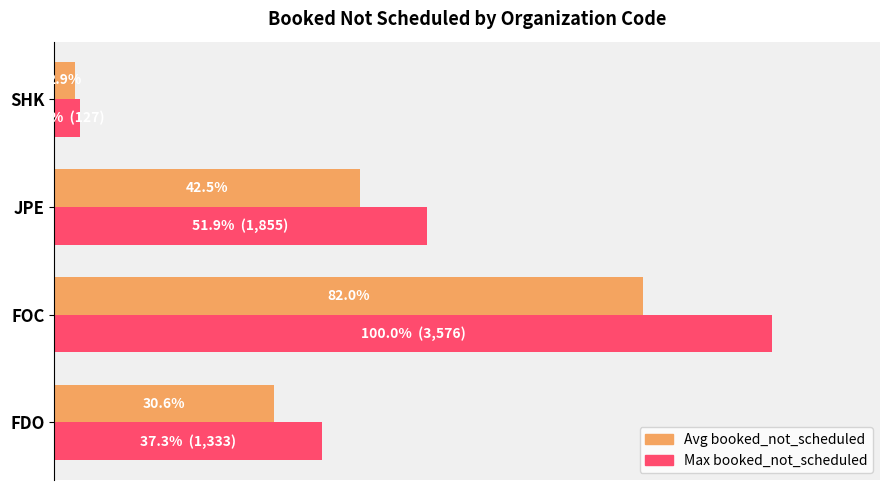

List the series in order of their peak value, highest first.

Max booked_not_scheduled, Avg booked_not_scheduled